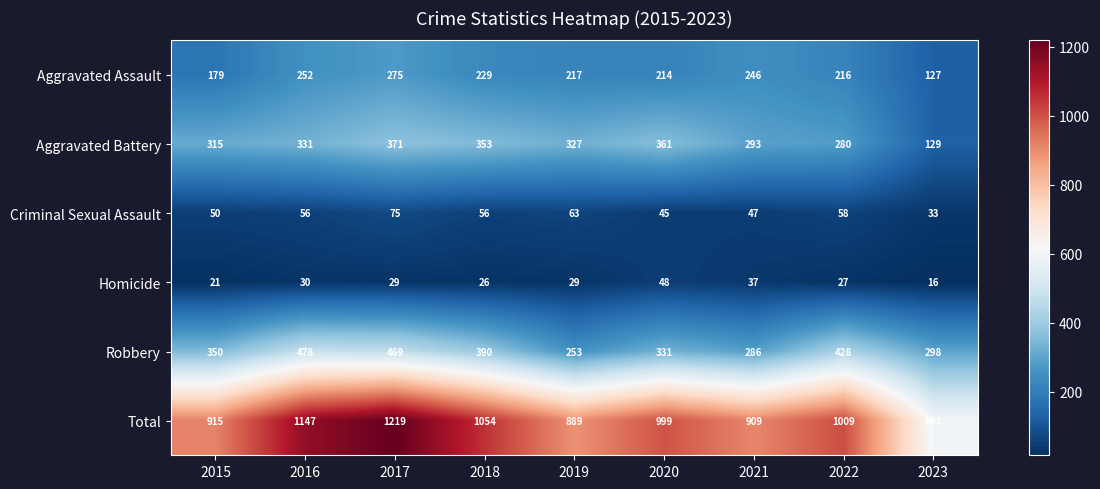

Which series has the largest total across all categories?

Total